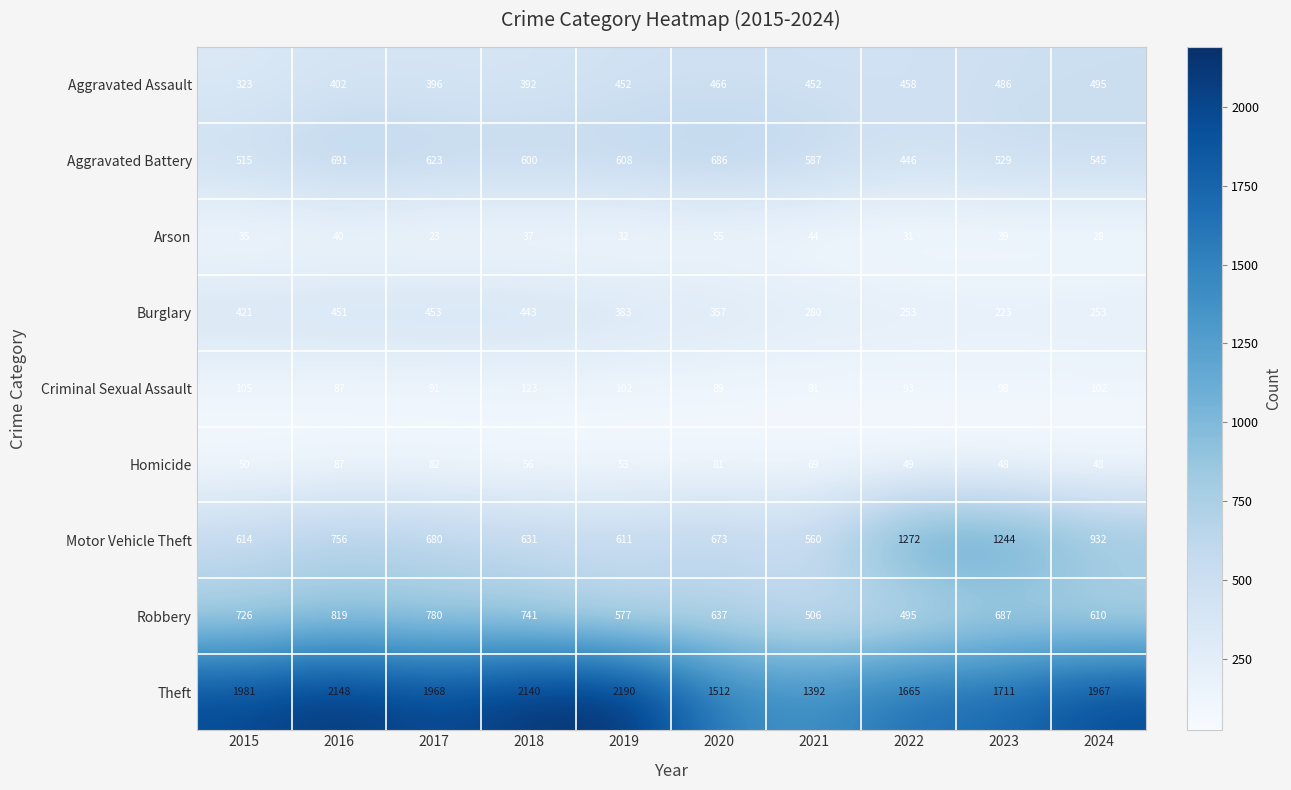

The Criminal Sexual Assault series shows 102 at 2019. True or false?

True